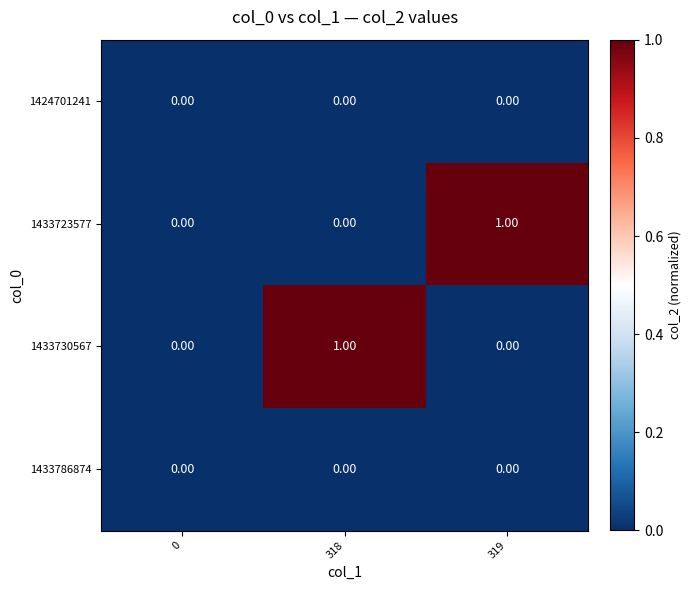

Between 0 and 318, which series saw the biggest shift?

1433730567